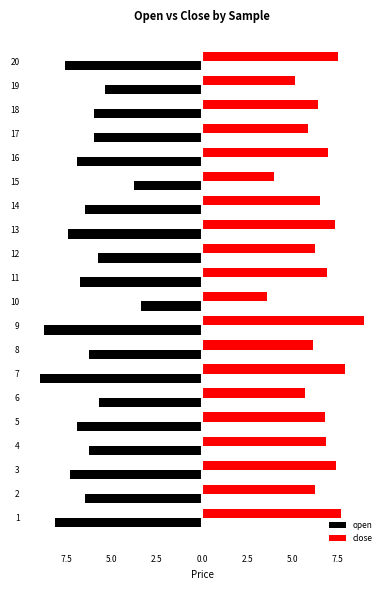

What are all the series names shown in the legend?

open, close